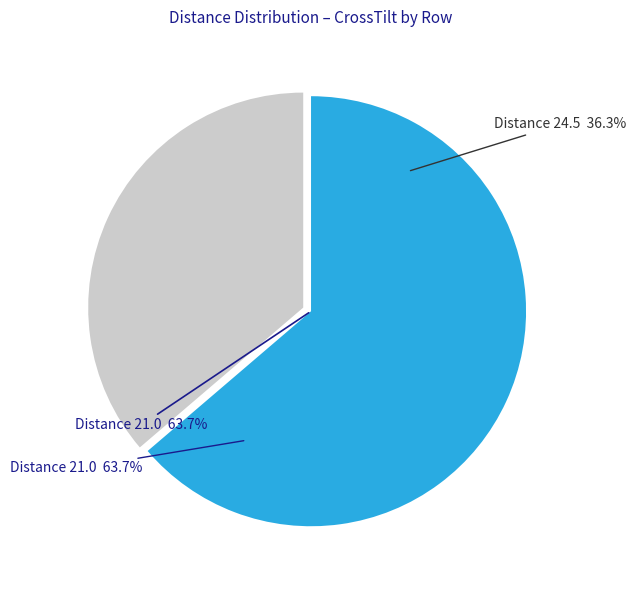

How many segments does this pie chart have?

2